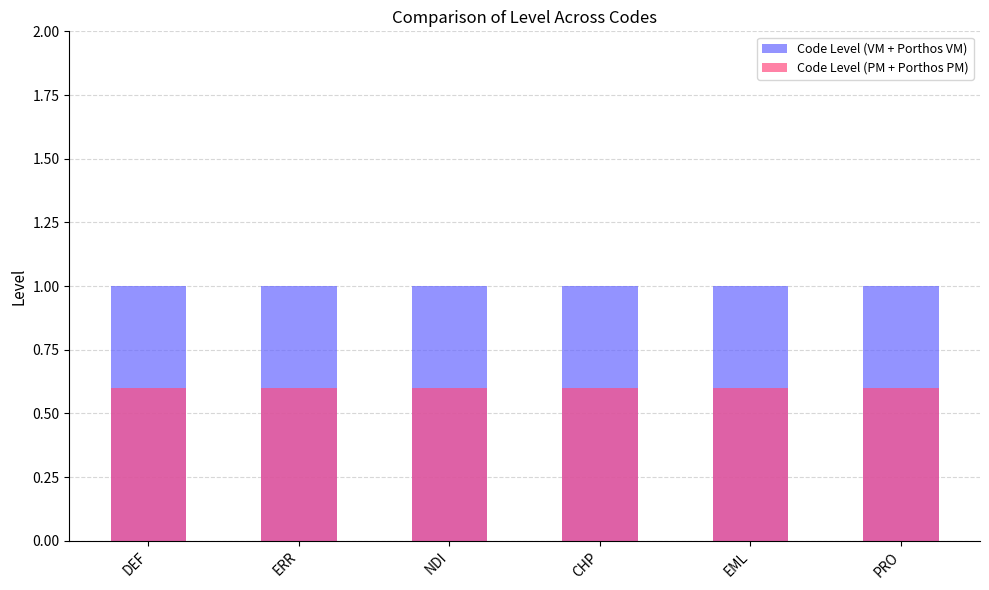

Reading left to right, what are all the values shown in this chart?

Code Level (VM + Porthos VM): DEF=1.0	ERR=1.0	NDI=1.0	CHP=1.0	EML=1.0	PRO=1.0
Code Level (PM + Porthos PM): DEF=0.6	ERR=0.6	NDI=0.6	CHP=0.6	EML=0.6	PRO=0.6